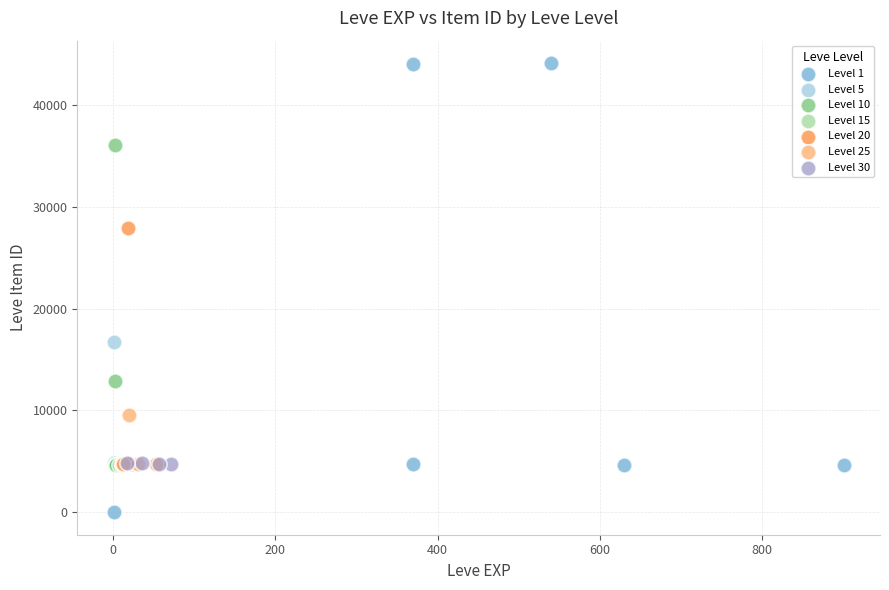

Which series contains the lowest Y value?

Level 1